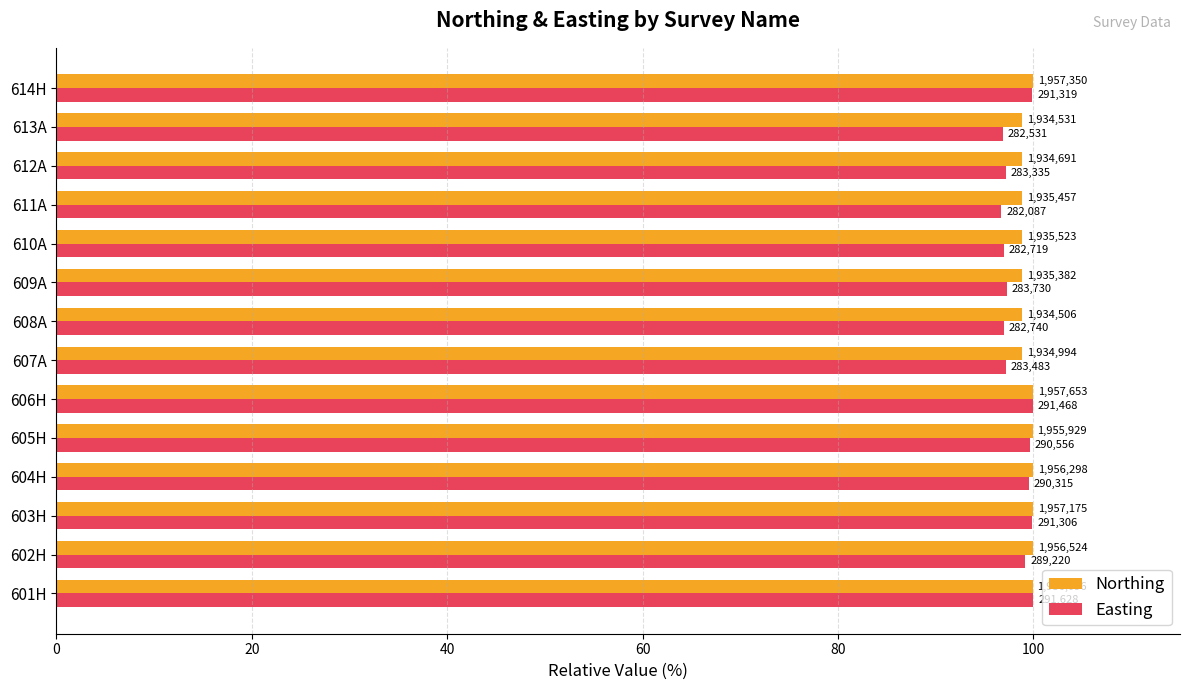

What are all the series names shown in the legend?

Northing, Easting